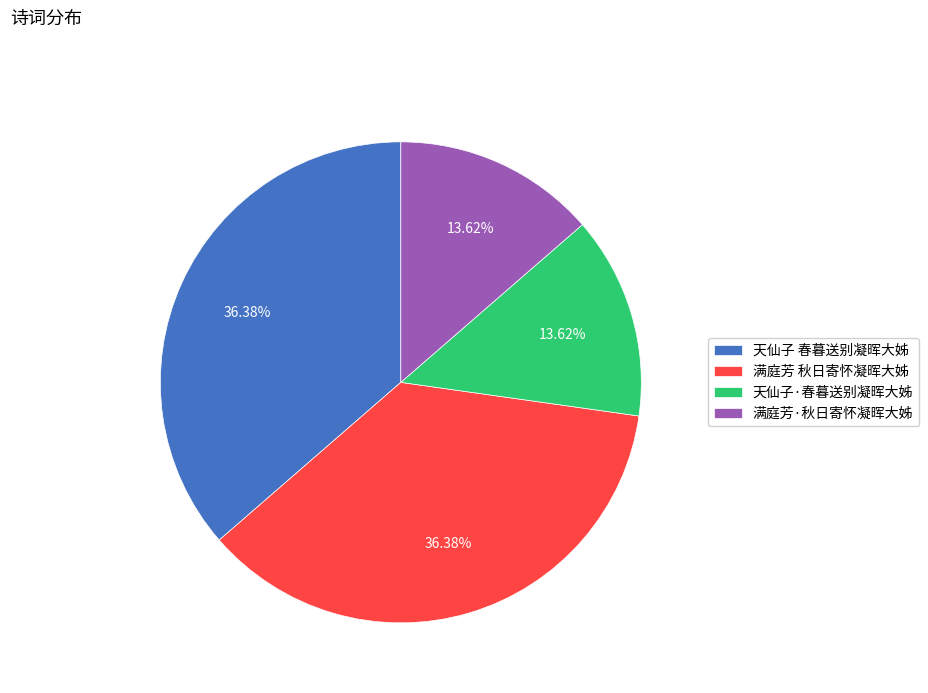

Between 满庭芳·秋日寄怀凝晖大姊 and 满庭芳 秋日寄怀凝晖大姊, which is larger?

满庭芳 秋日寄怀凝晖大姊